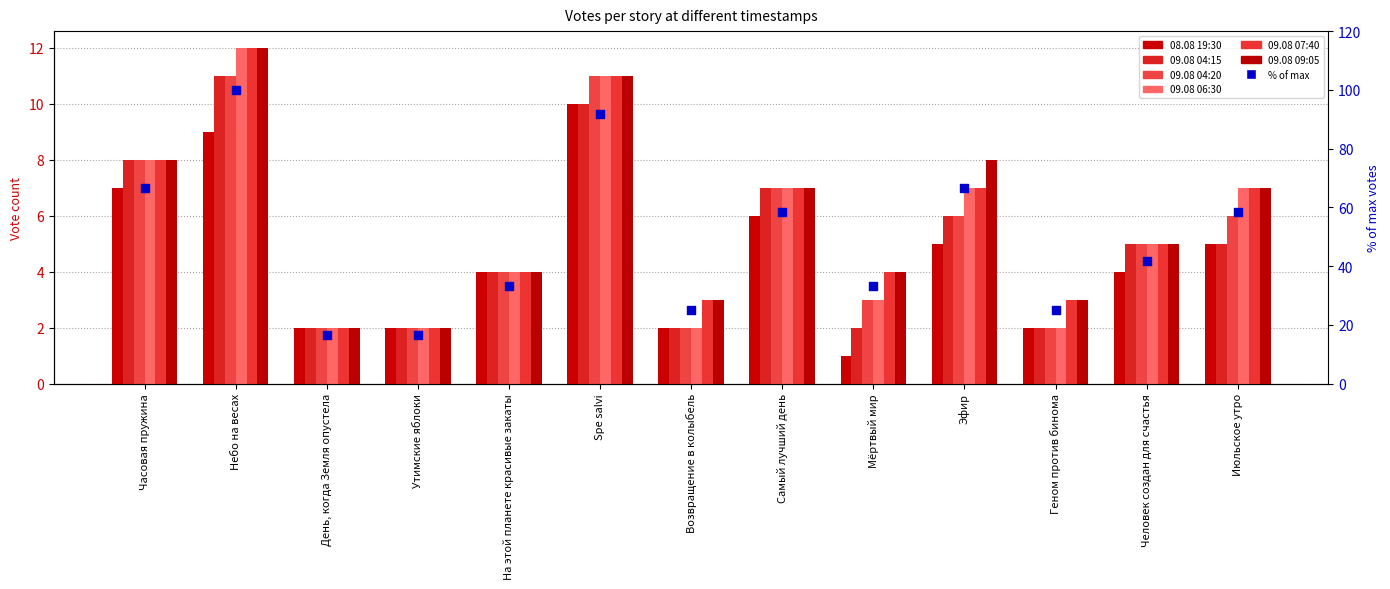

Which series reaches the minimum Y coordinate?

08.08 19:30